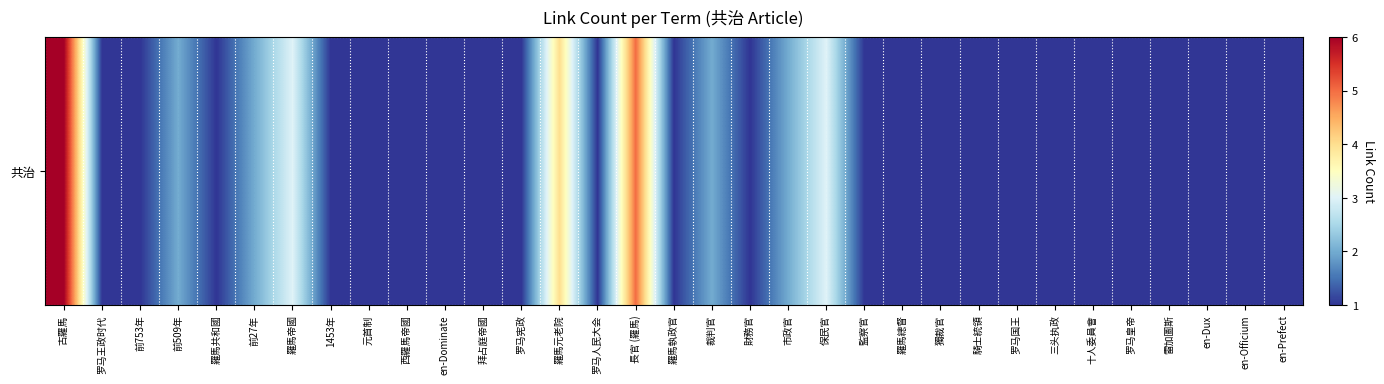

True or false: the data shows 1 at 獨裁官.

False